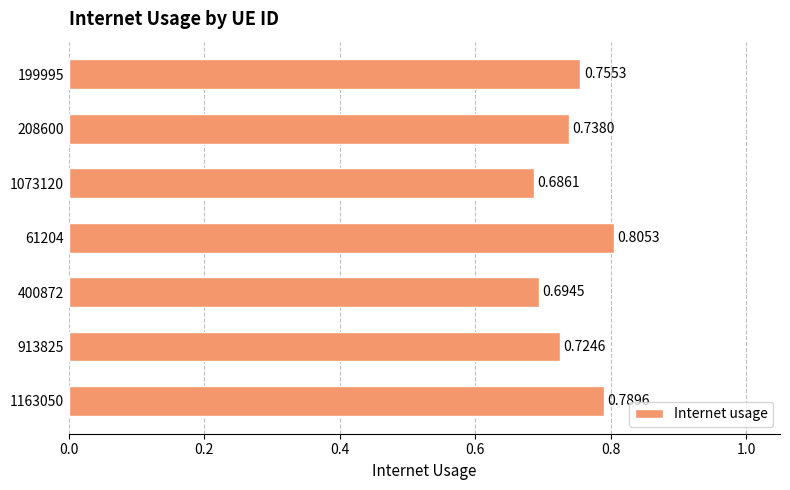

Which category has the lowest value across all series?

1073120